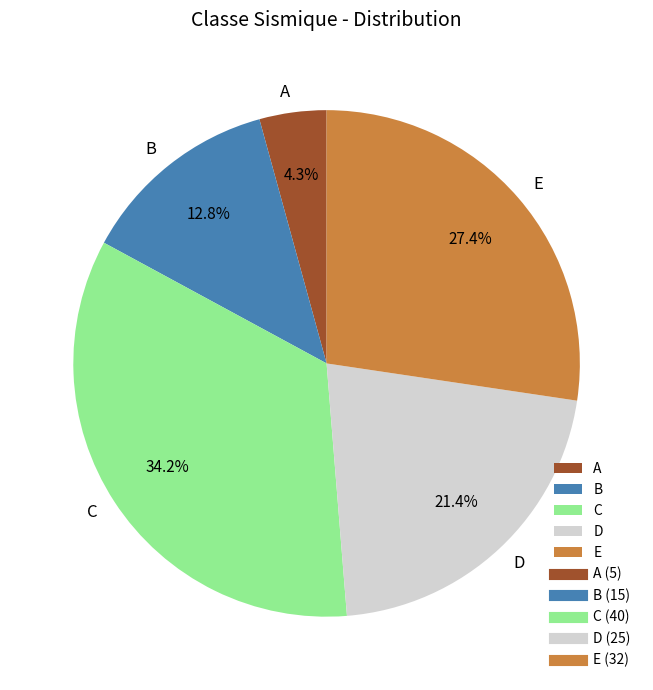

To the nearest percent, what portion does A represent?

4%